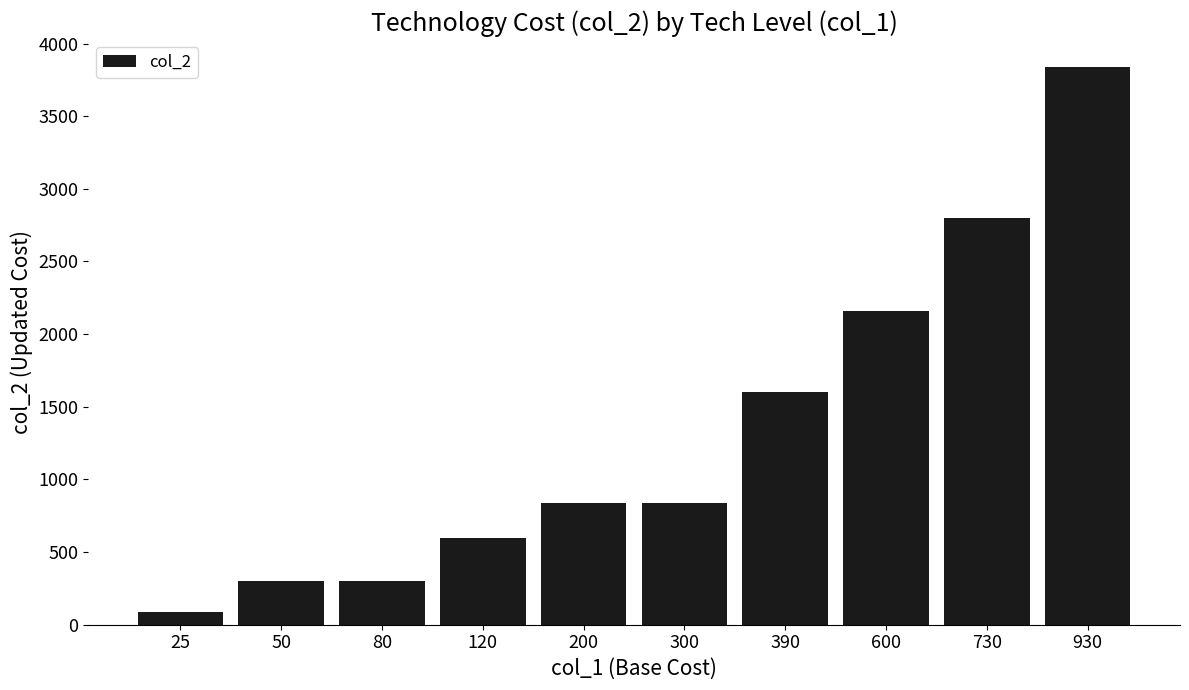

How many values are below 840?

4